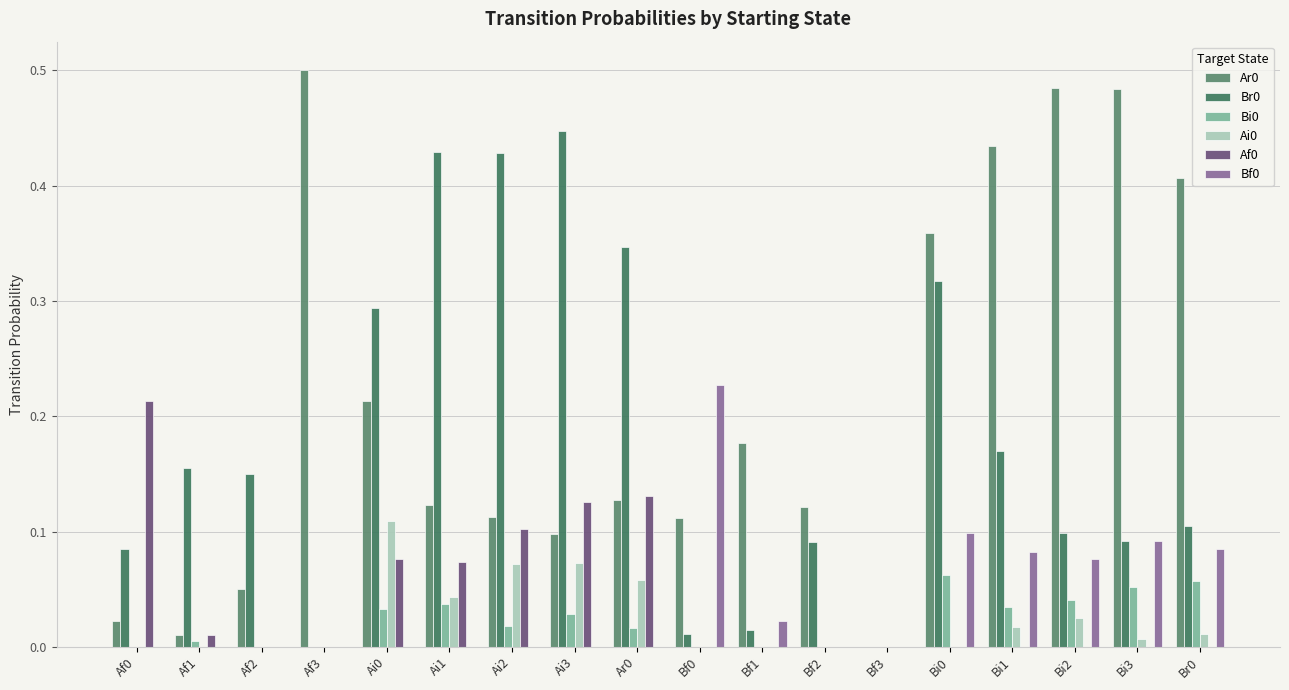

Are the bars grouped side by side (vs. stacked)?

Yes